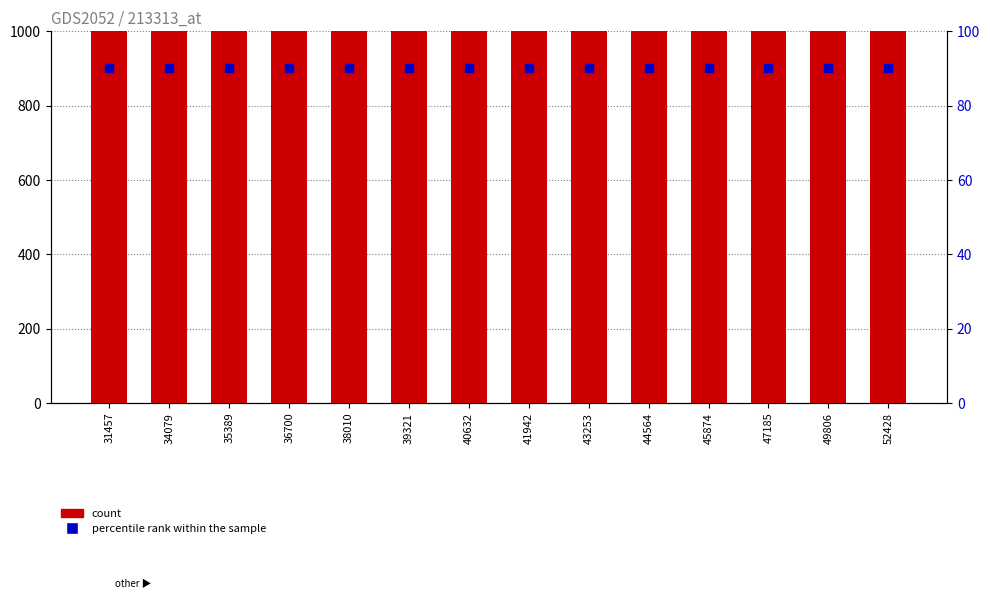

What is the total value across all series at 35389?

4393